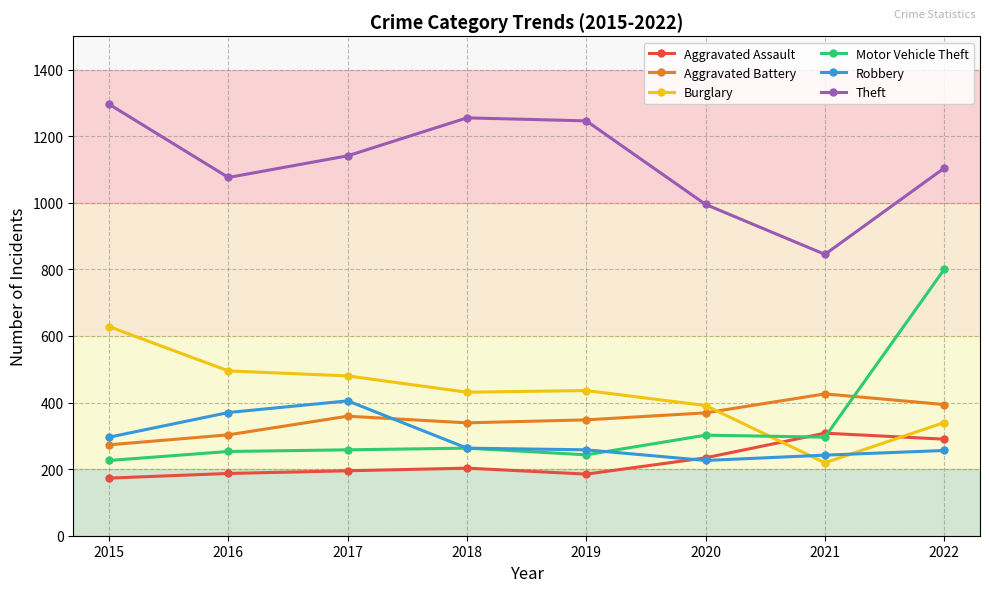

What is the difference between the second highest and minimum values in the Motor Vehicle Theft series?

76